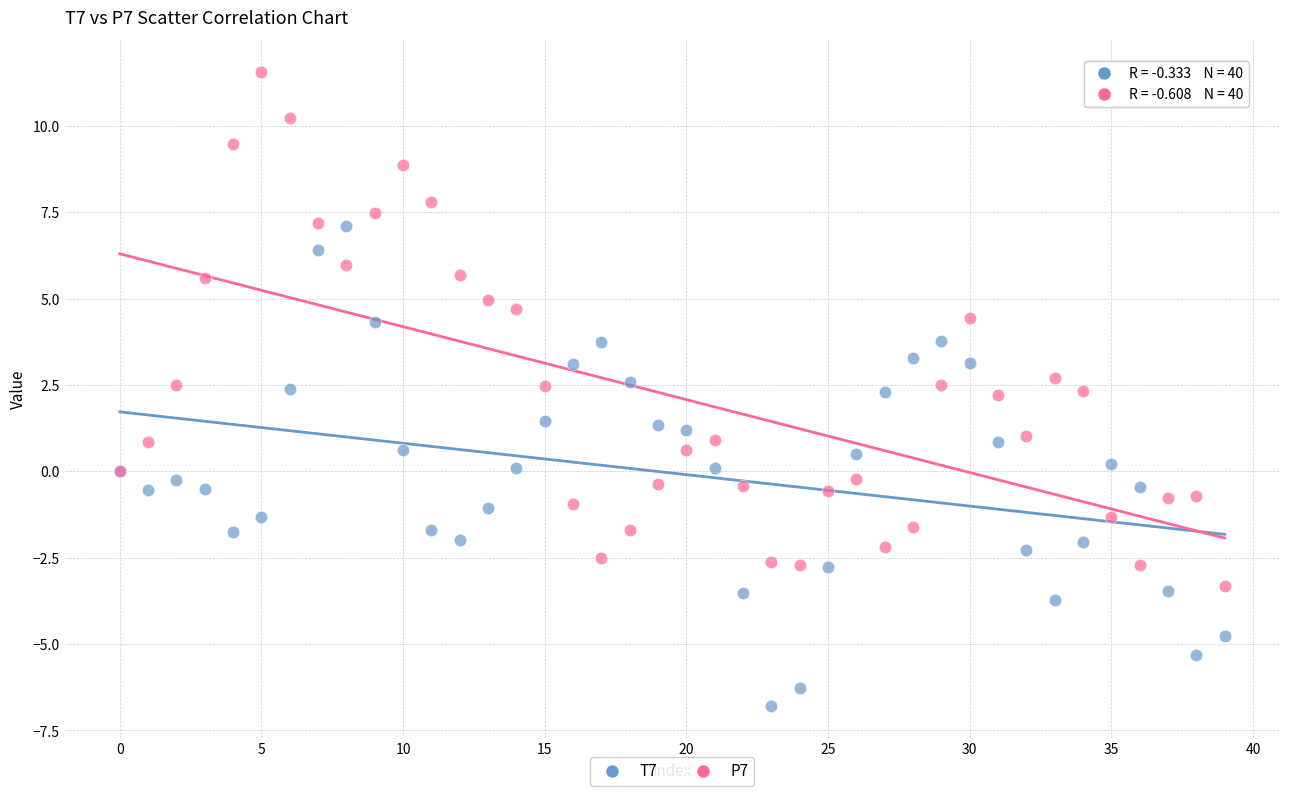

Which series has the widest spread of Y values?

P7